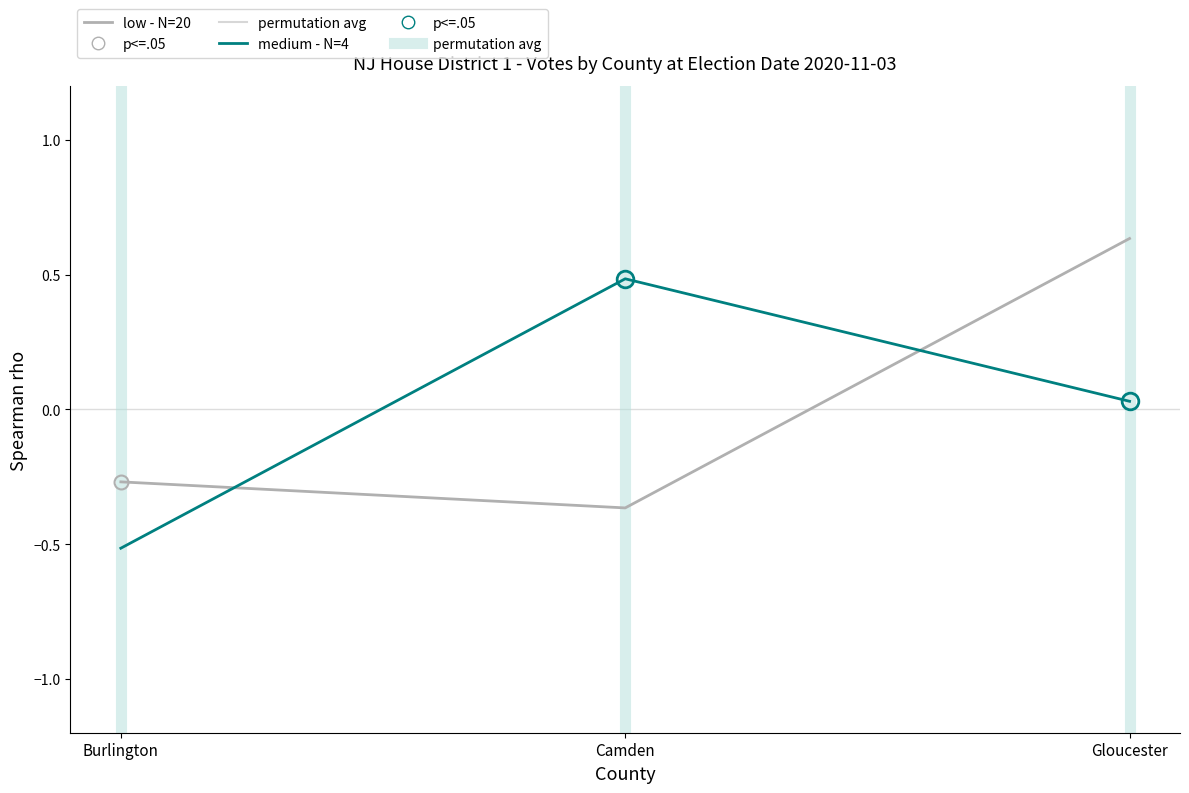

Does the chart have visible grid lines?

No